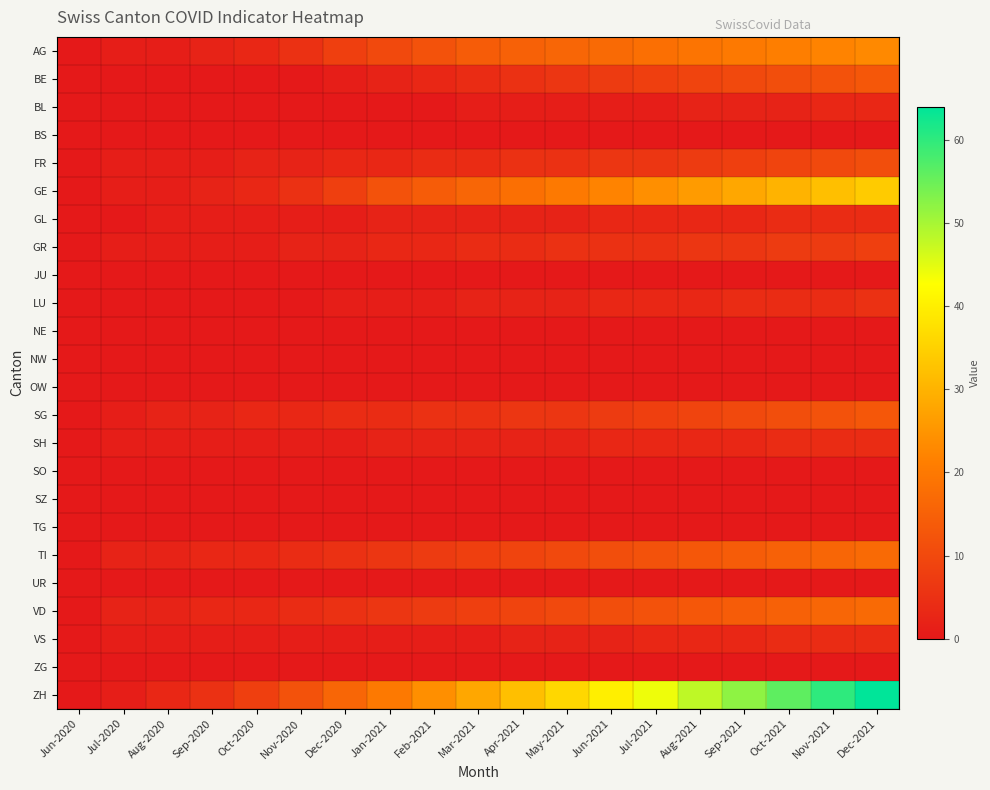

Rank the series by their maximum value, from highest to lowest.

ZH, GE, AG, TI, VD, BE, SG, FR, GR, LU, GL, SH, VS, BL, BS, JU, NE, NW, OW, SO, SZ, TG, UR, ZG